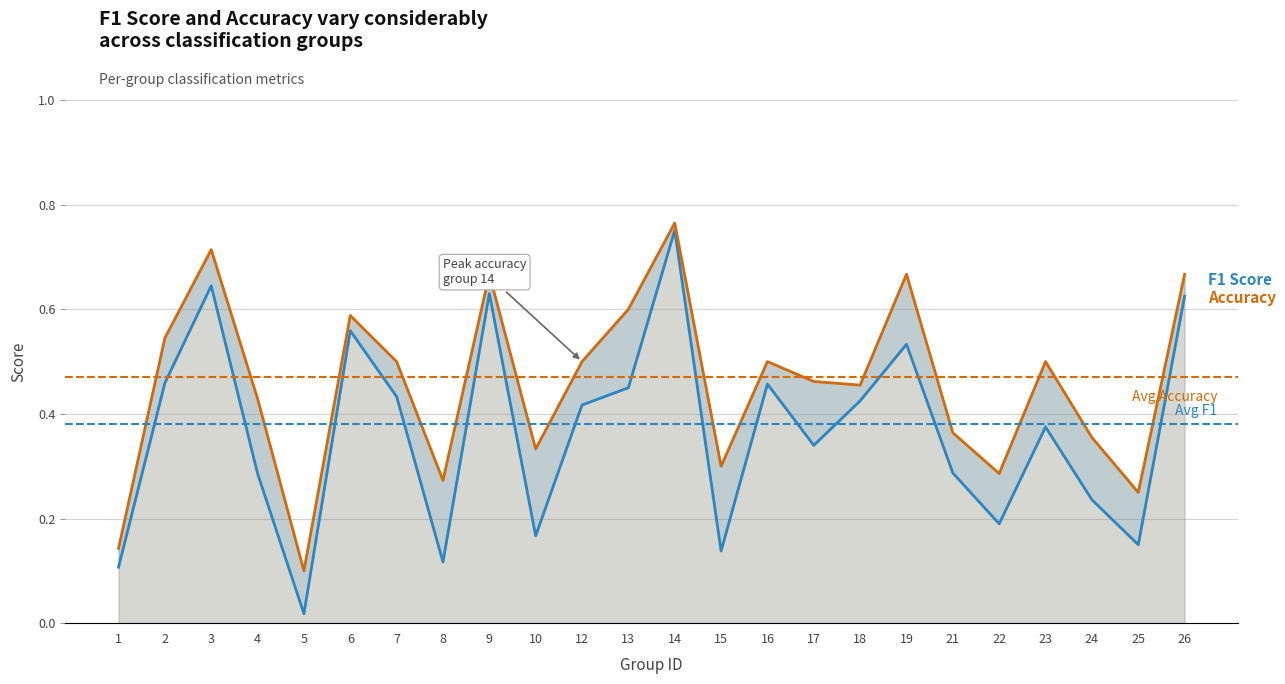

Reading left to right, list all the values displayed in this chart.

F1 Score: 0.1	0.5	0.6	0.3	0.0	0.6	0.4	0.1	0.6	0.2	0.4	0.5	0.8	0.1	0.5	0.3	0.4	0.5	0.3	0.2	0.4	0.2	0.1	0.6
Accuracy: 0.1	0.5	0.7	0.4	0.1	0.6	0.5	0.3	0.7	0.3	0.5	0.6	0.8	0.3	0.5	0.5	0.5	0.7	0.4	0.3	0.5	0.4	0.2	0.7